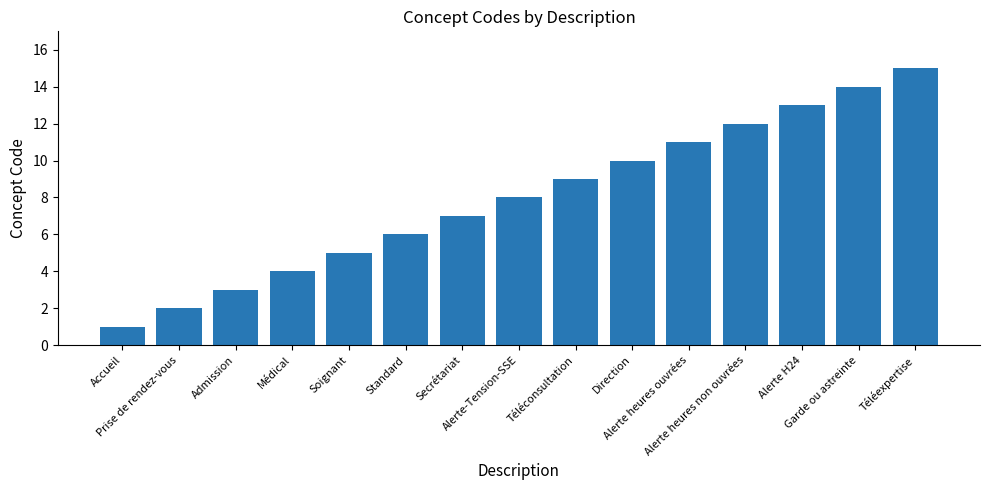

Is it true that the value at Téléconsultation is 3?

False